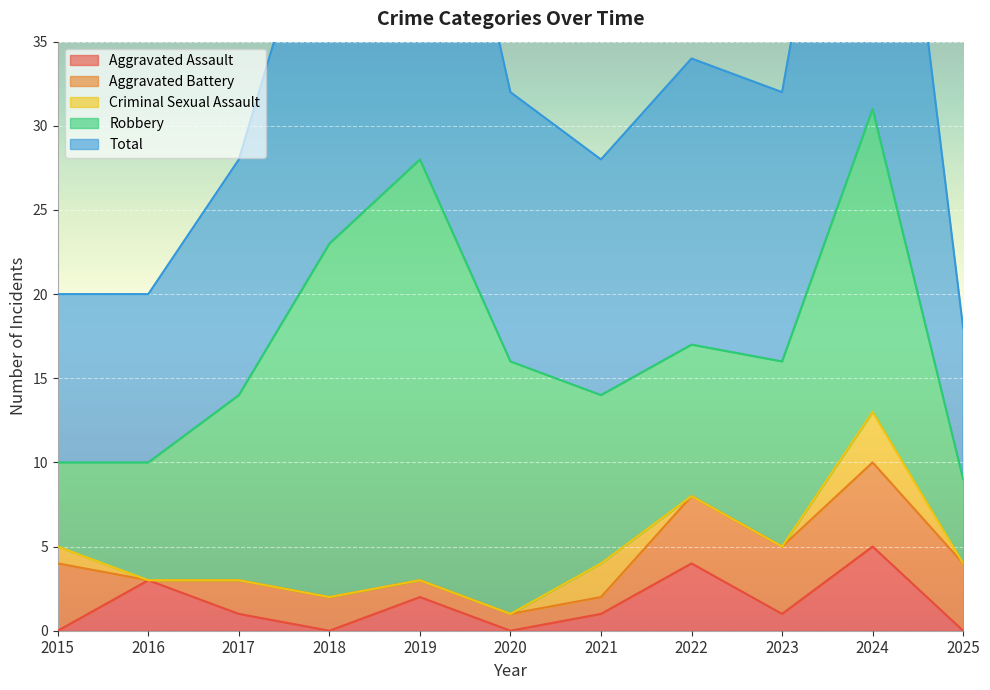

What are all the series names shown in the legend?

Aggravated Assault, Aggravated Battery, Criminal Sexual Assault, Robbery, Total